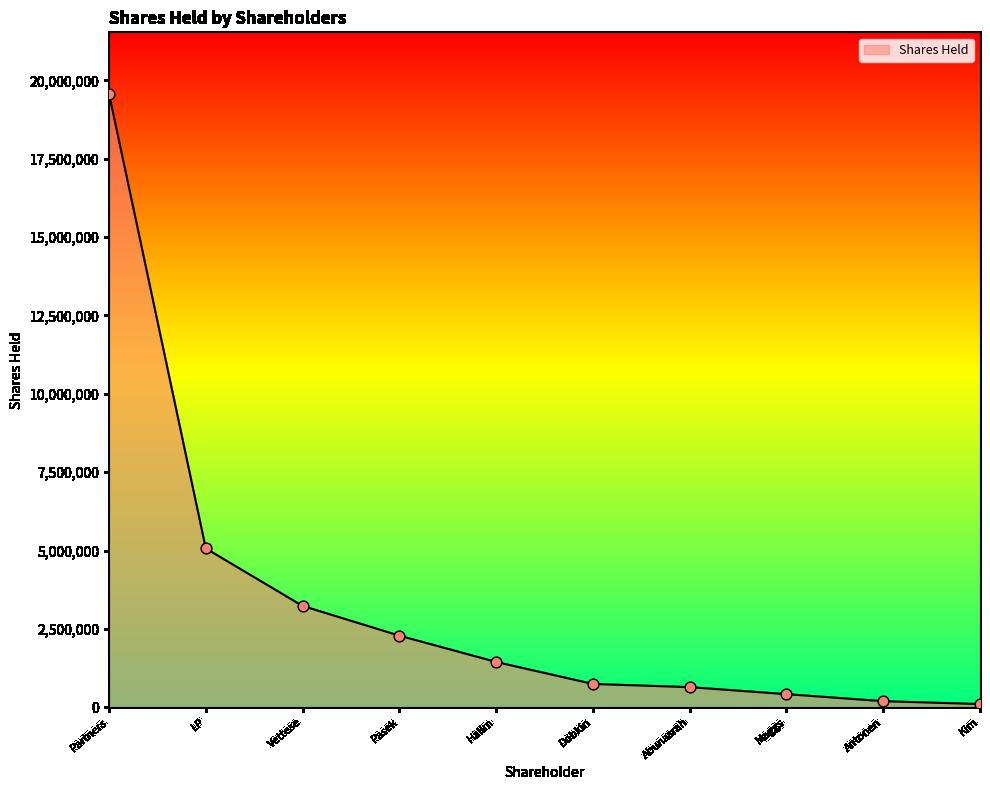

Between Abunasrah and Kim, which is larger?

Abunasrah